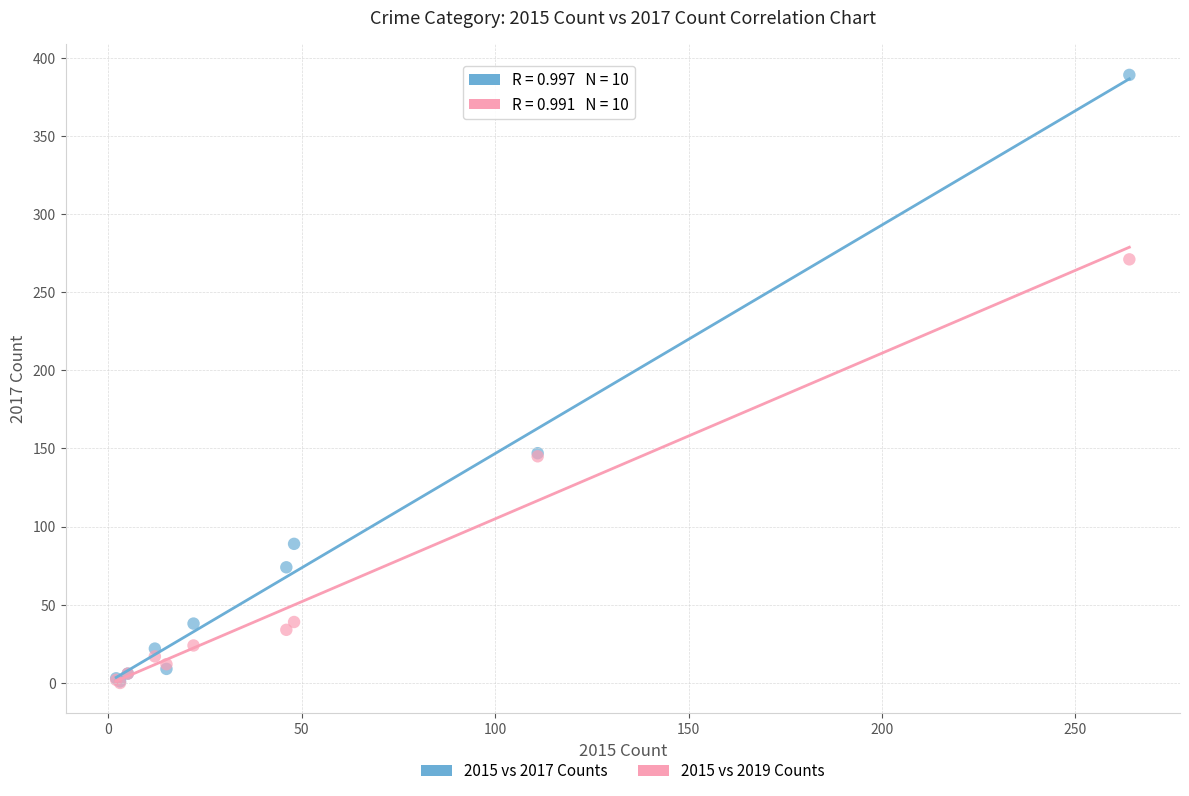

Which series reaches the maximum Y coordinate?

2015 vs 2017 Counts